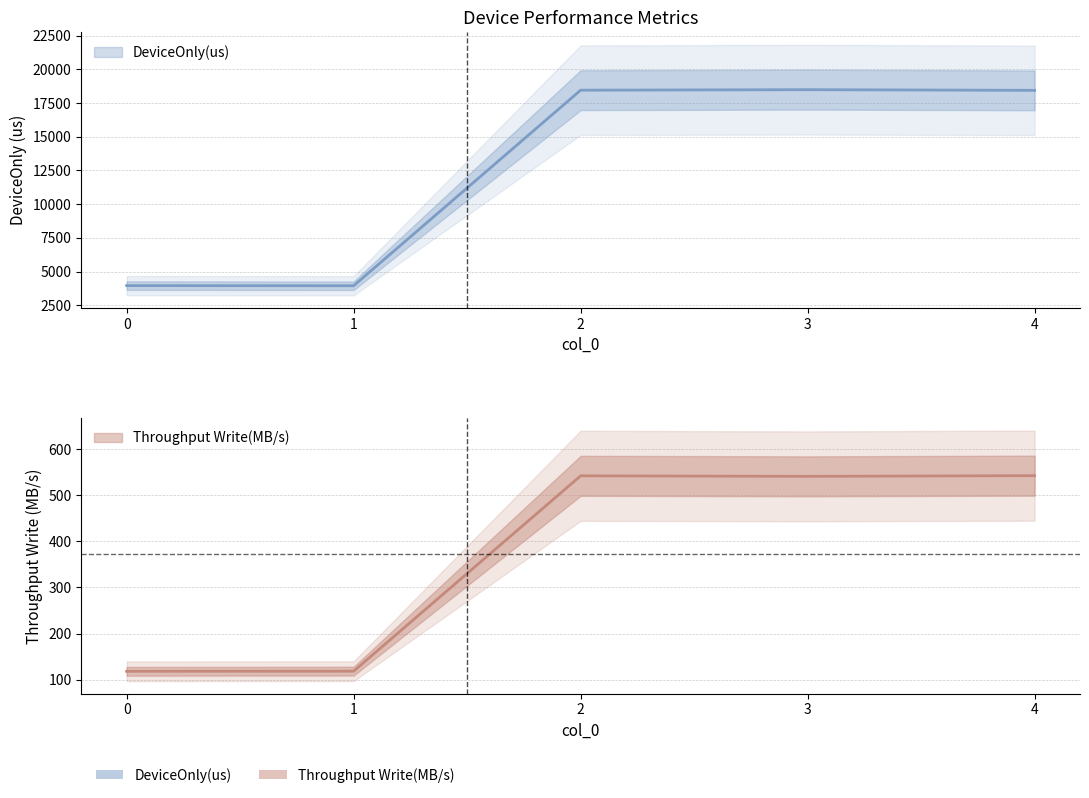

What is the sum of all Throughput Write(MB/s) values?

1861.8